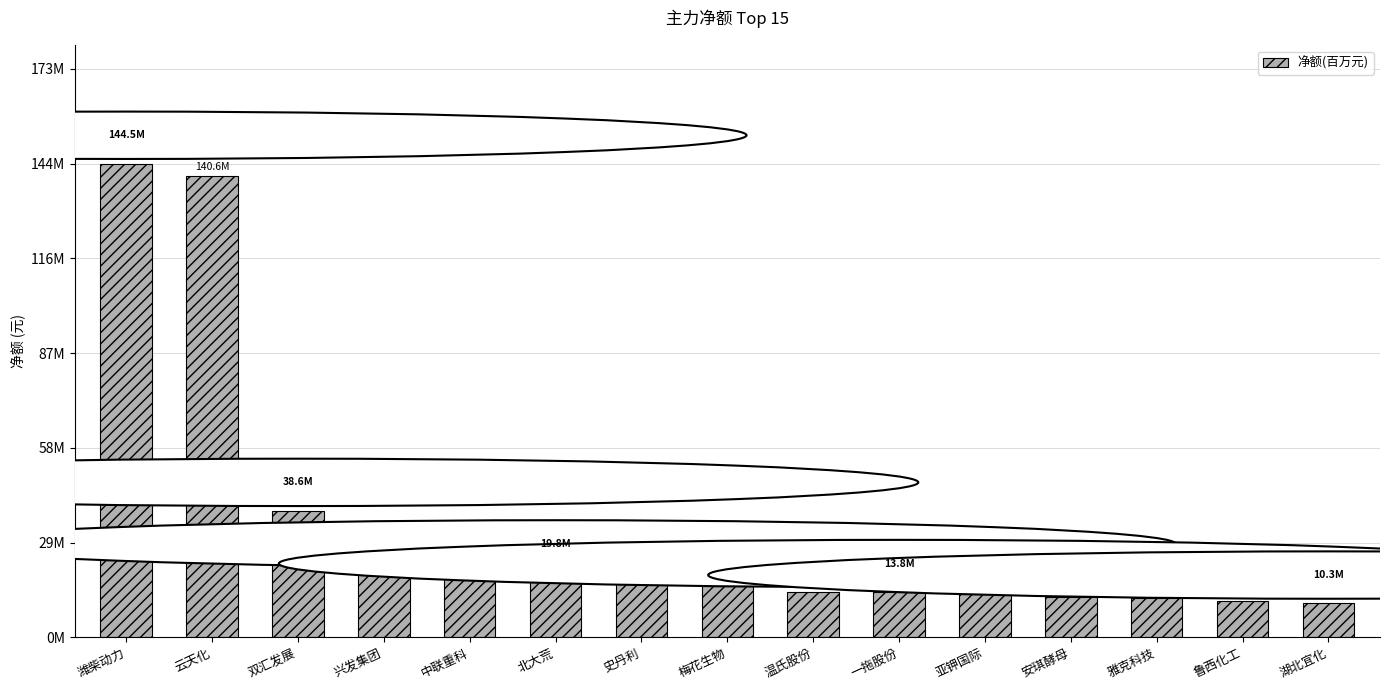

Does the chart contain any negative values?

No